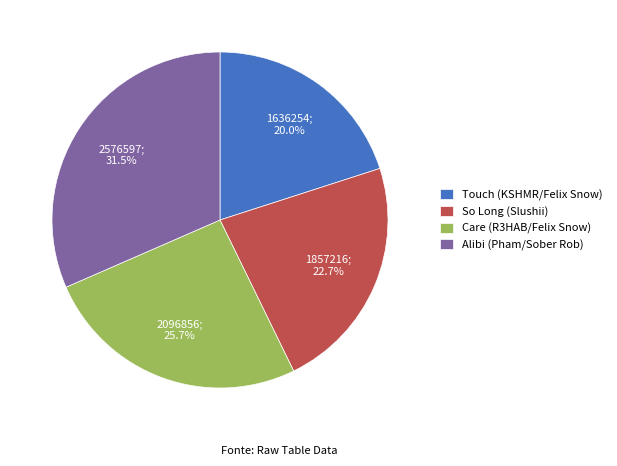

Which category has the smallest portion of the pie?

Touch (KSHMR/Felix Snow)